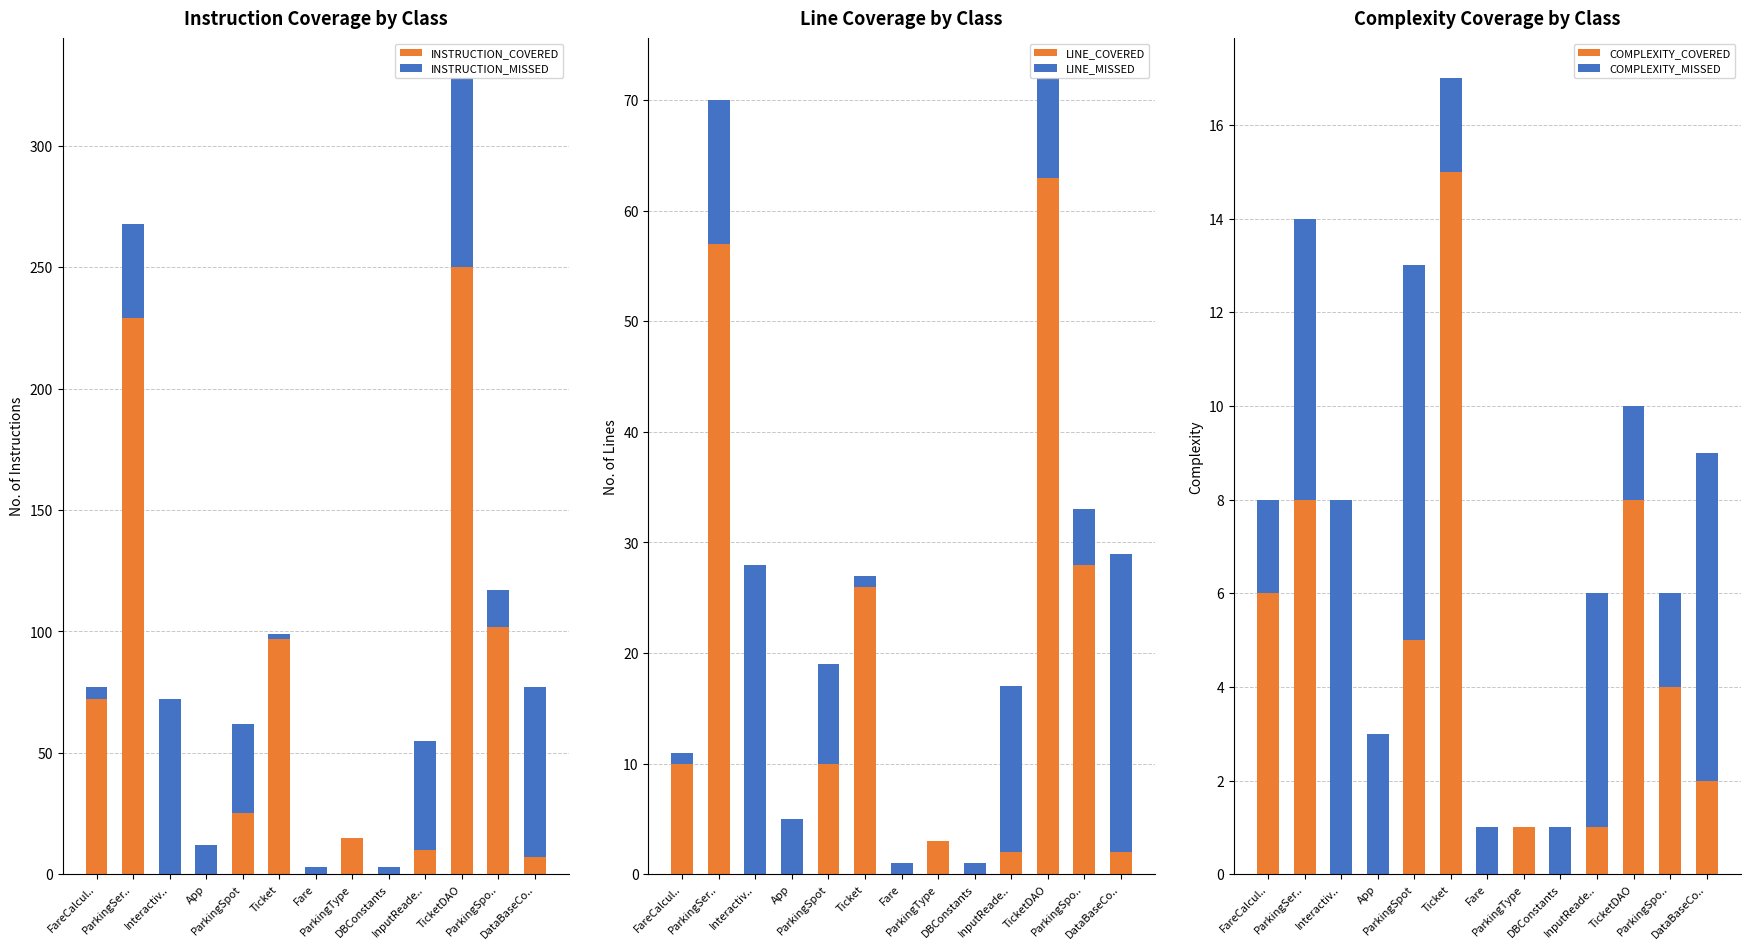

Rank the series by their maximum value, from highest to lowest.

INSTRUCTION_COVERED, INSTRUCTION_MISSED, LINE_COVERED, LINE_MISSED, COMPLEXITY_COVERED, COMPLEXITY_MISSED